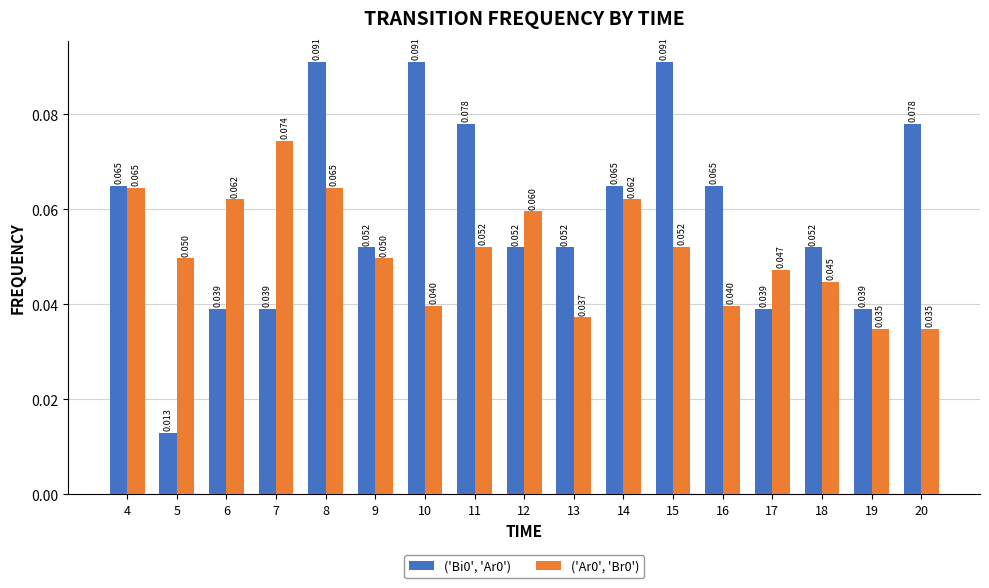

What is the sum of the ('Bi0', 'Ar0') values at 16 and 18?

0.1